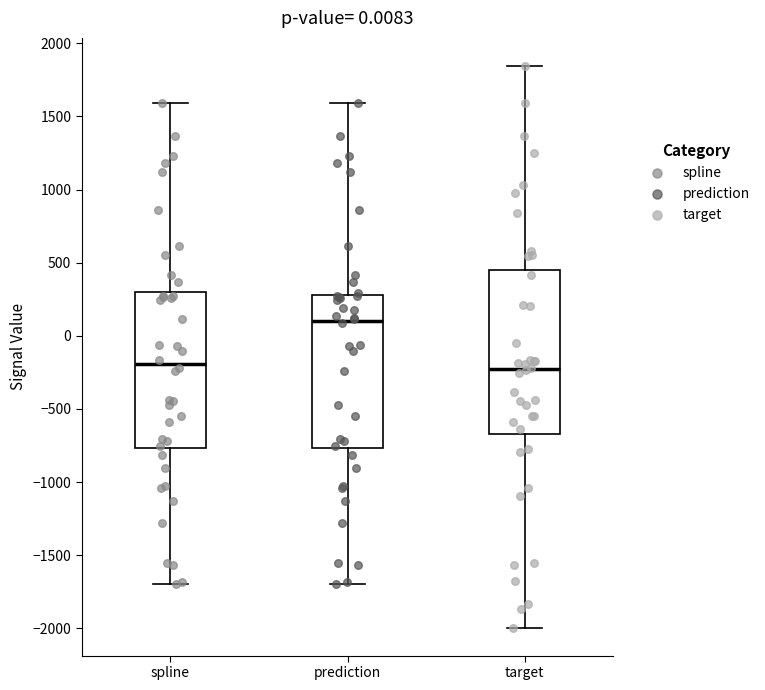

Reading left to right, read every box against the y-axis: the position of its median line, the range the box covers, and the ends of its whiskers. The values are not printed on the chart, so give them approximately, as read against the axis.

spline: median -200, box -750 to 300, whiskers -1700 to 1600
prediction: median 100, box -750 to 300, whiskers -1700 to 1600
target: median -250, box -650 to 450, whiskers -2000 to 1850